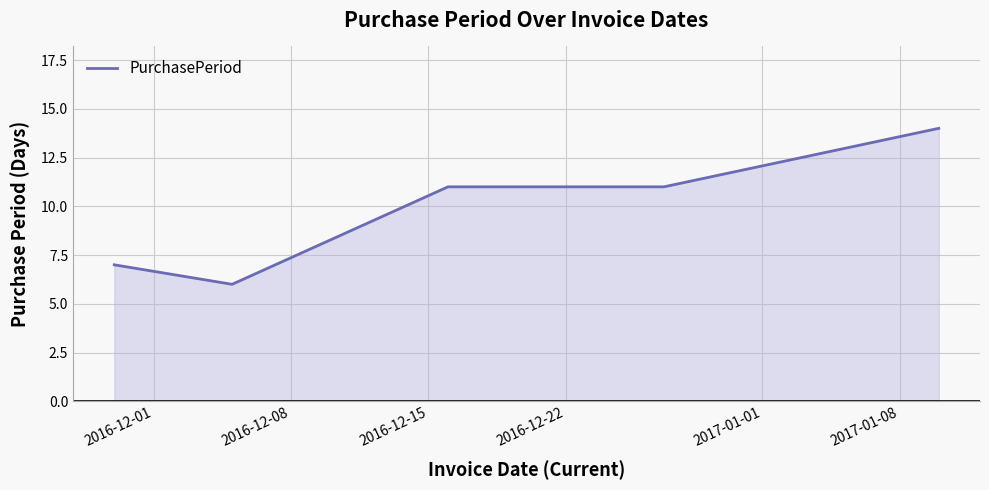

What is the sum of all values?

49